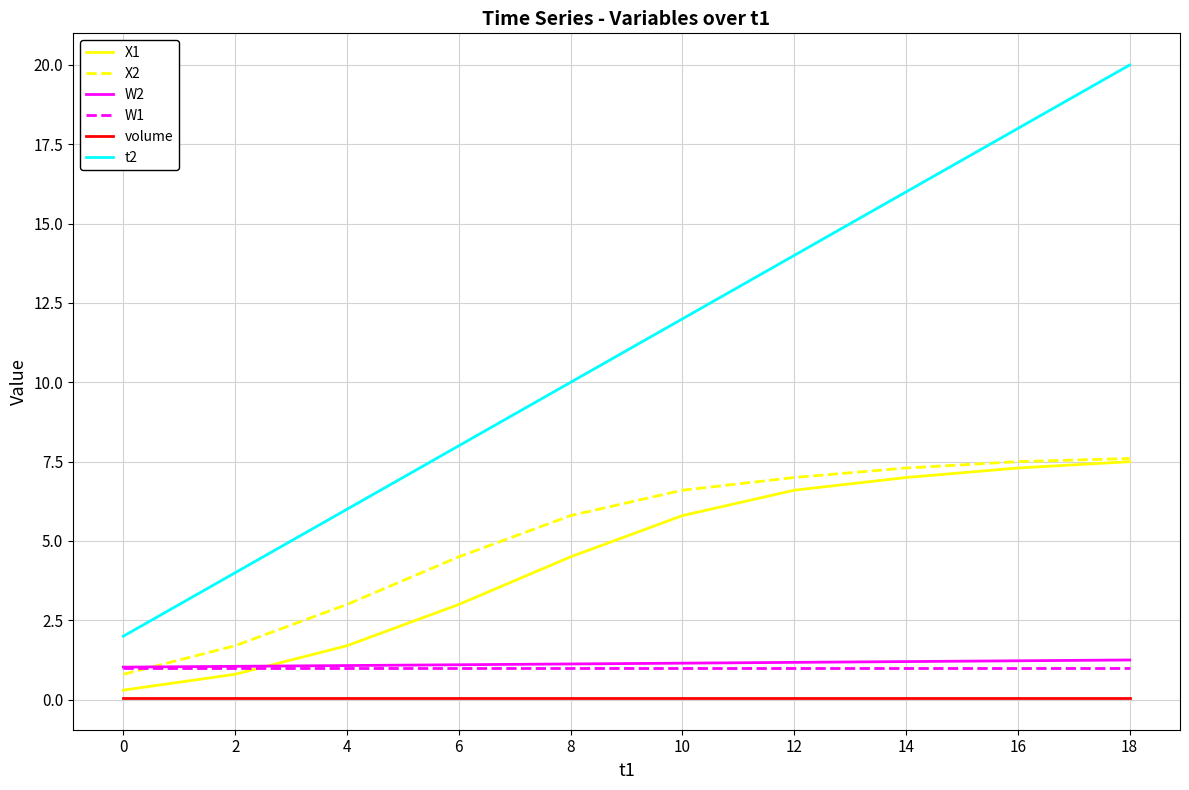

What is the sum of the W1 values at 16 and 12?

2.0